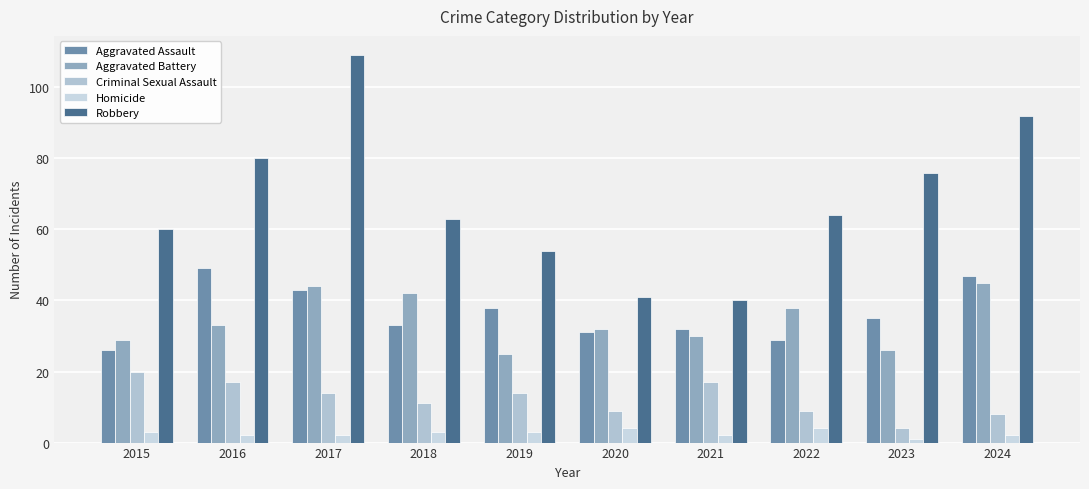

Are the bars grouped side by side (vs. stacked)?

Yes